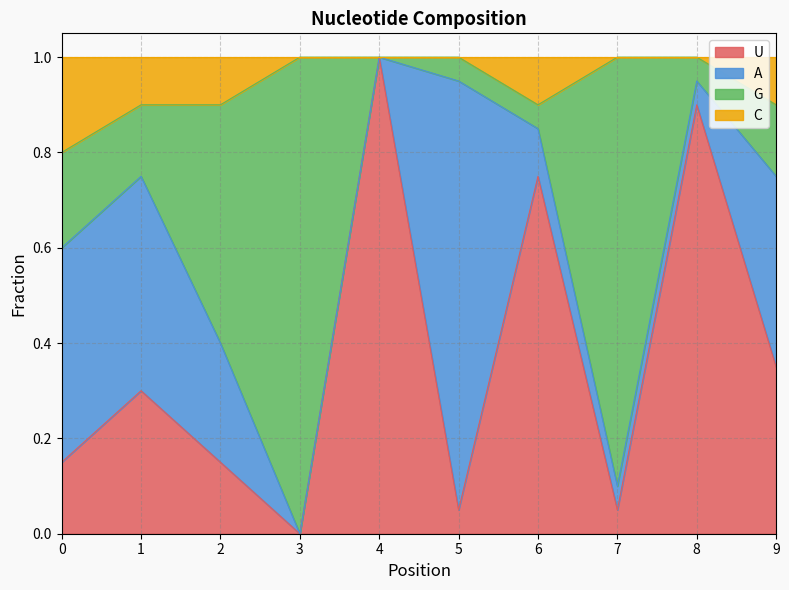

What is the maximum value for U?

1.0